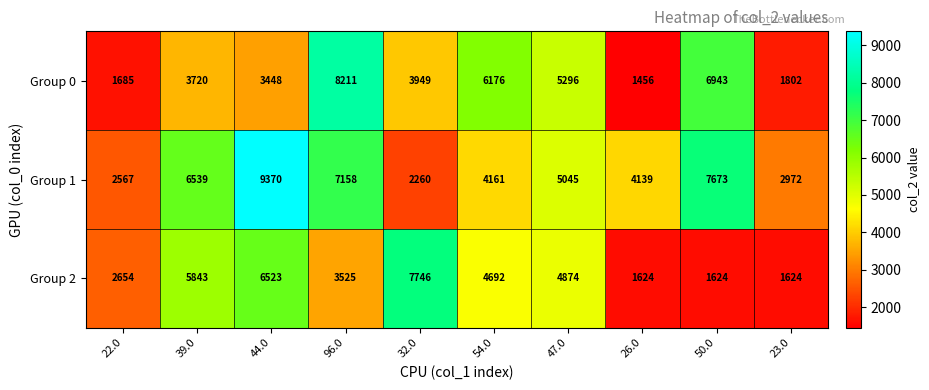

Read the Group 0 value at 44.0, to the nearest 10.

3450